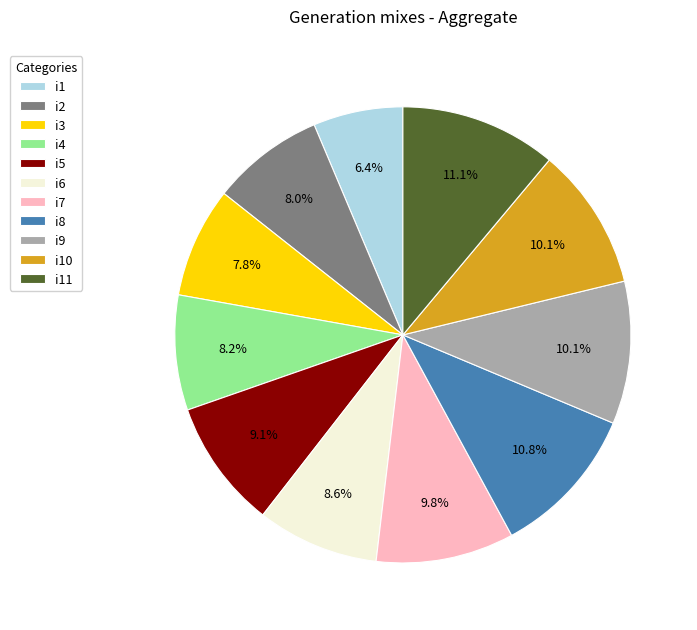

How many slices are in this pie chart?

11